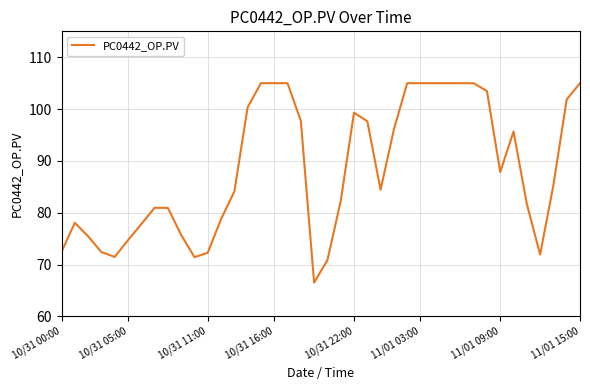

What is the smallest value displayed?

66.5